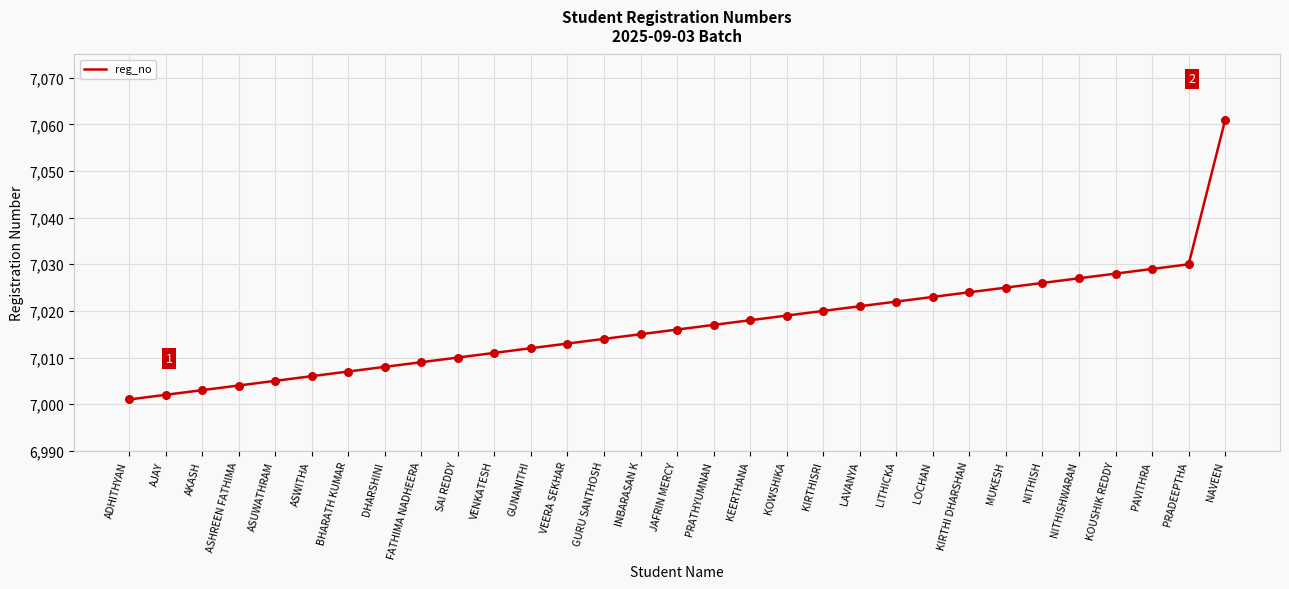

What is the change in value from AKASH to ASHREEN FATHIMA?

+1